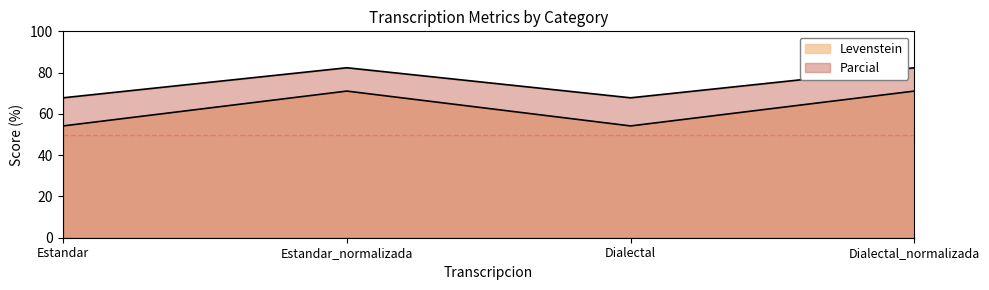

What is the label of the 3rd point from the right?

Estandar_normalizada